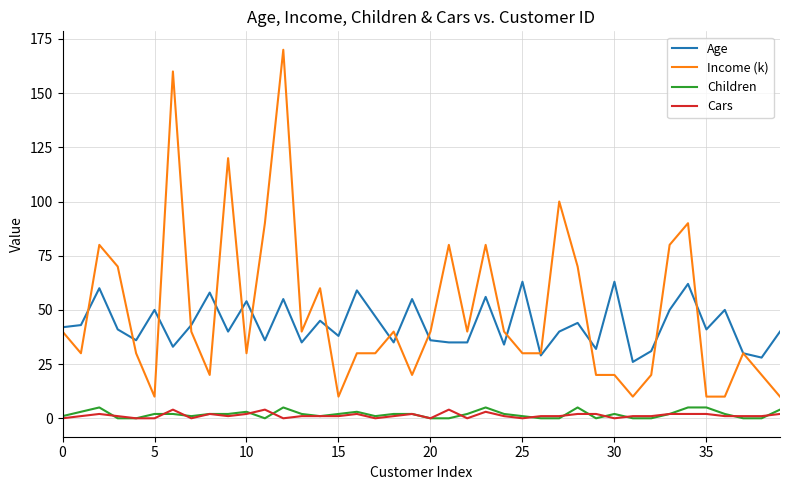

True or false: Cars and Income (k) intersect in this chart.

False